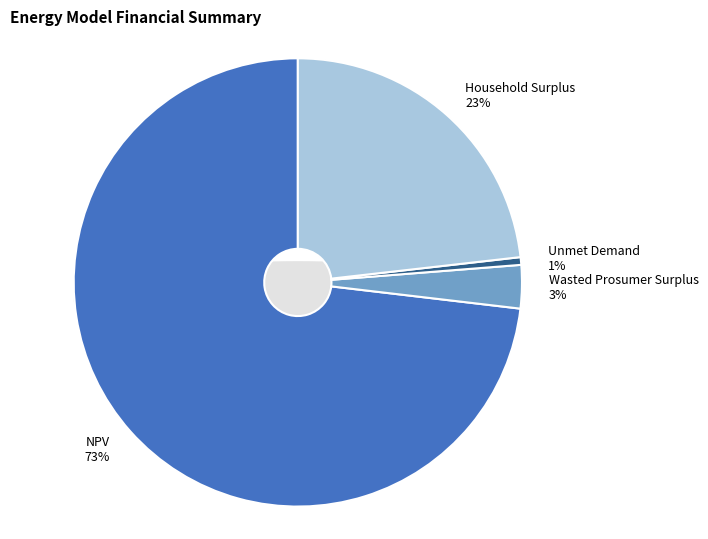

How many segments does this pie chart have?

4